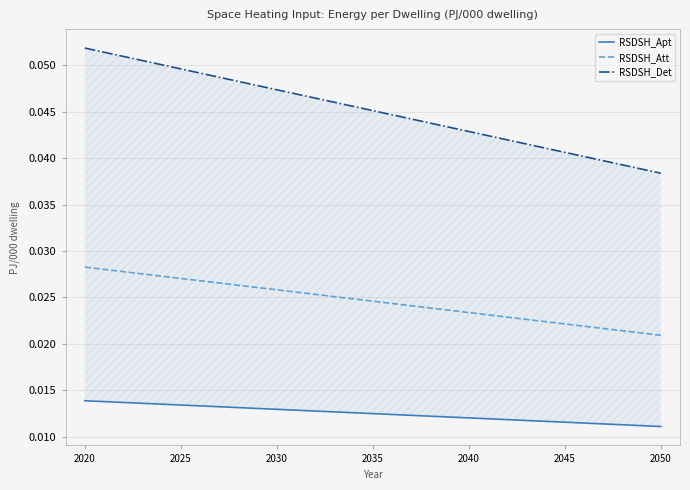

At which label is RSDSH_Att closest to 0?

2050